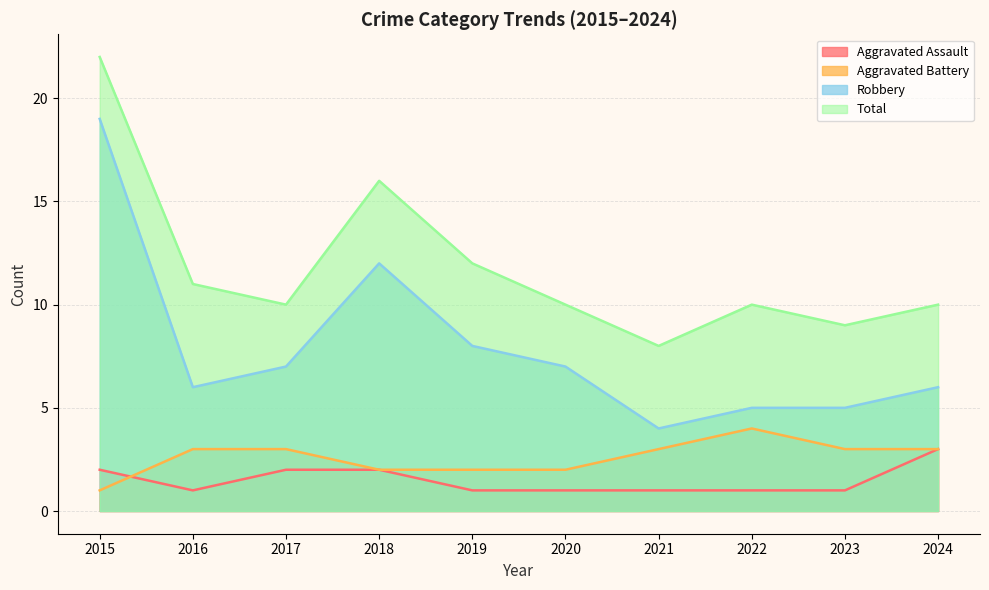

What is the value of the Aggravated Battery point at the 10th from the left?

3